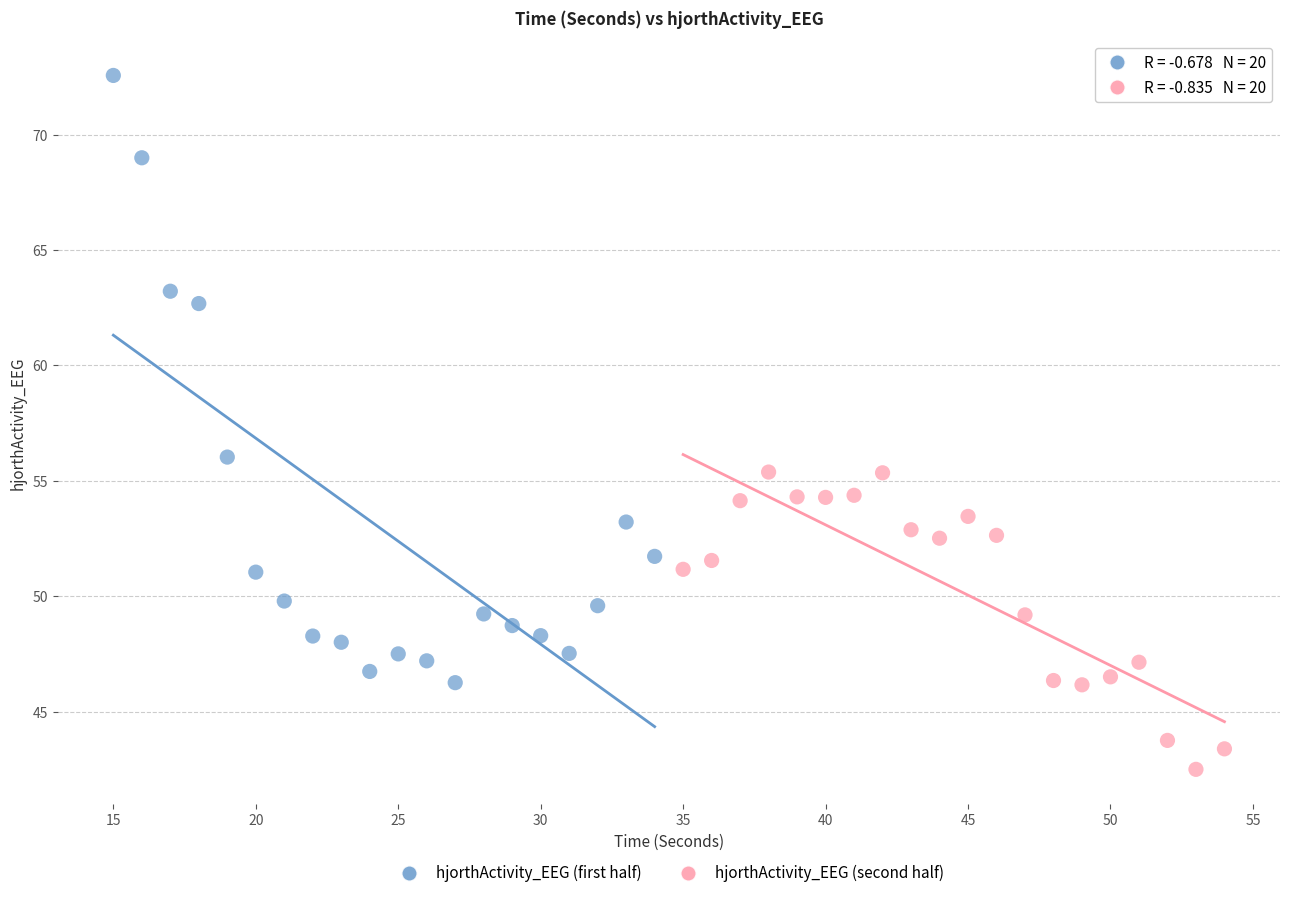

Which series reaches the maximum Y coordinate?

hjorthActivity_EEG (first half)